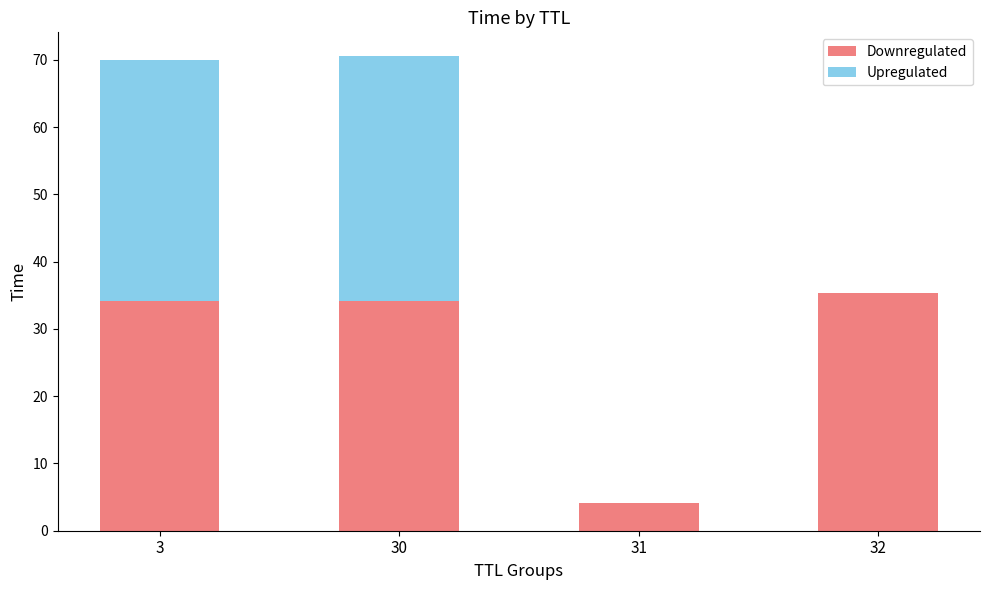

Are the bars horizontal?

No